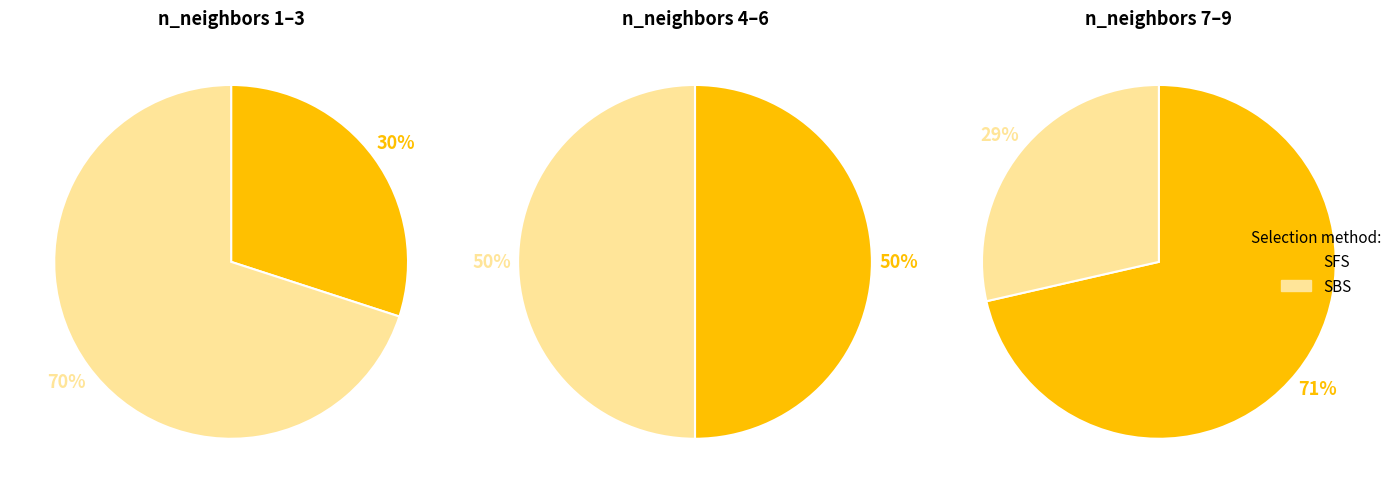

Which category has the smallest portion of the pie?

SFS